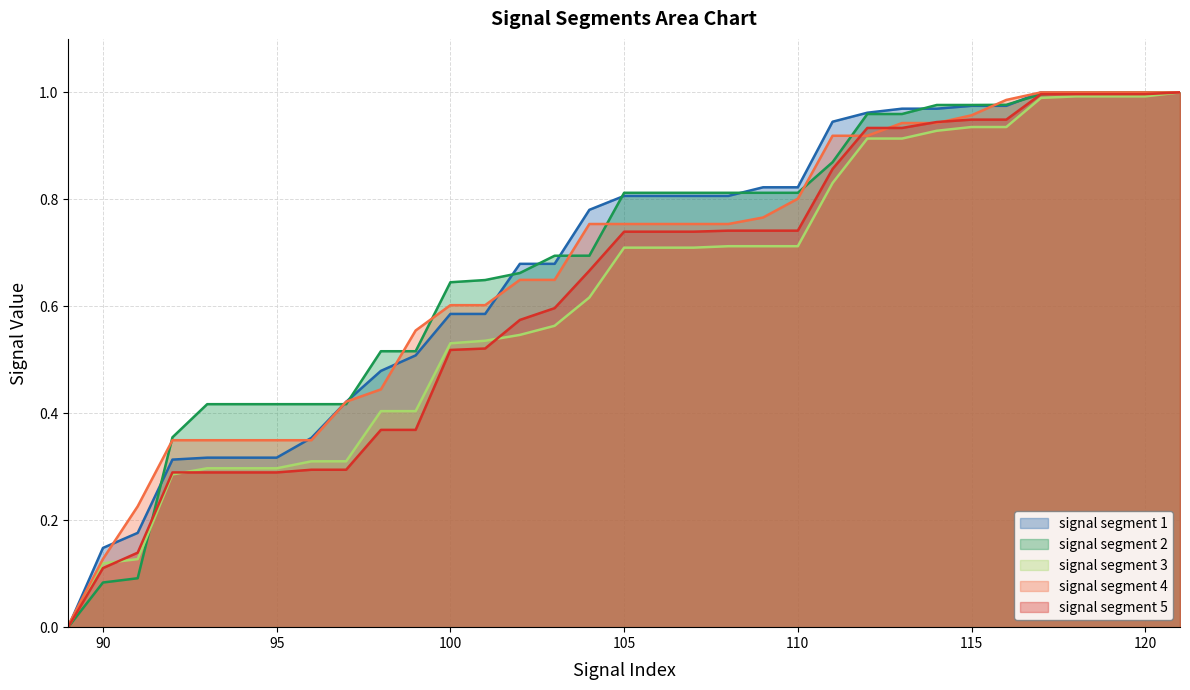

What is the average value of the signal segment 3 series?

0.6